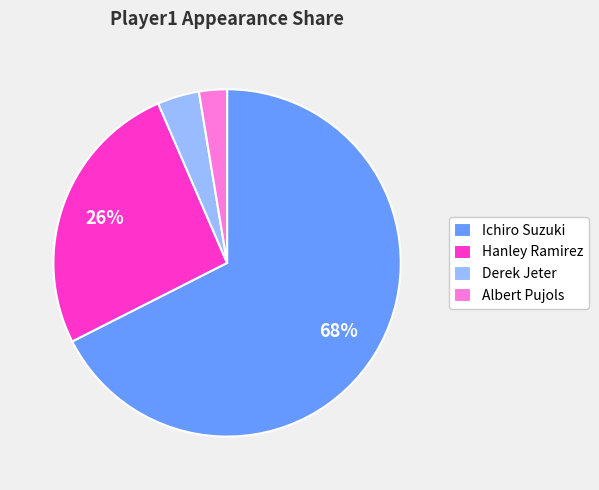

How many segments does this pie chart have?

4